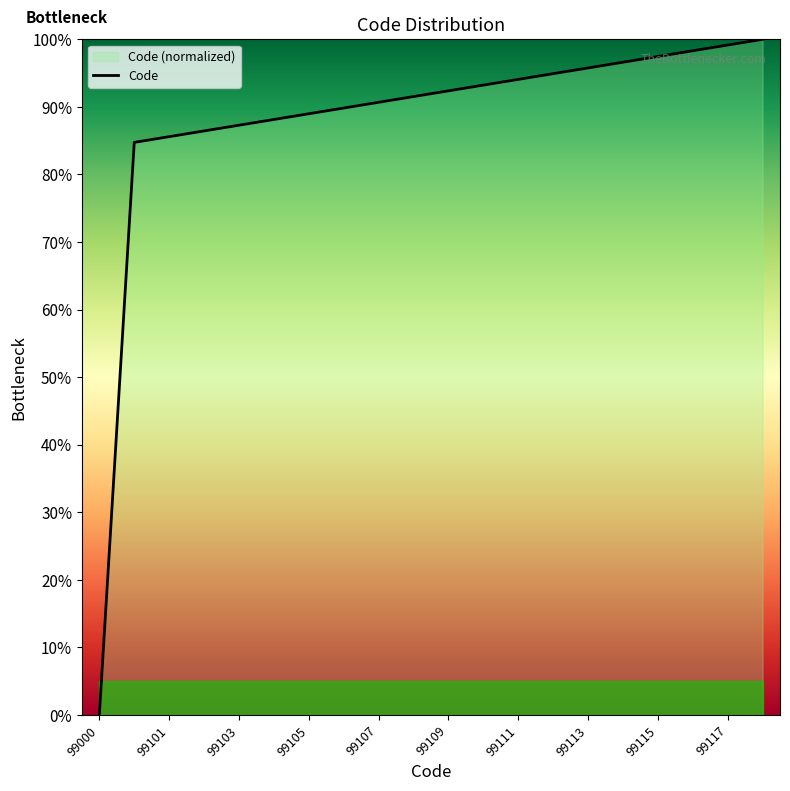

What is the difference between the second highest and second lowest values?

14.4